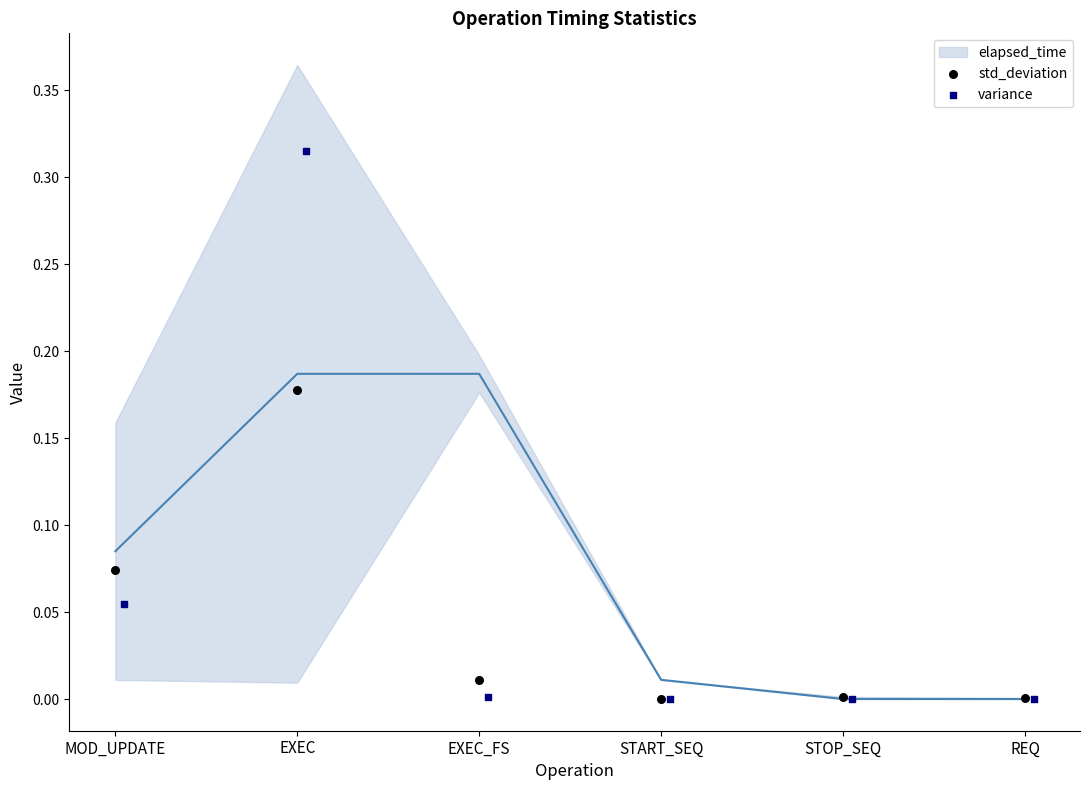

Which series has the widest spread of Y values?

variance